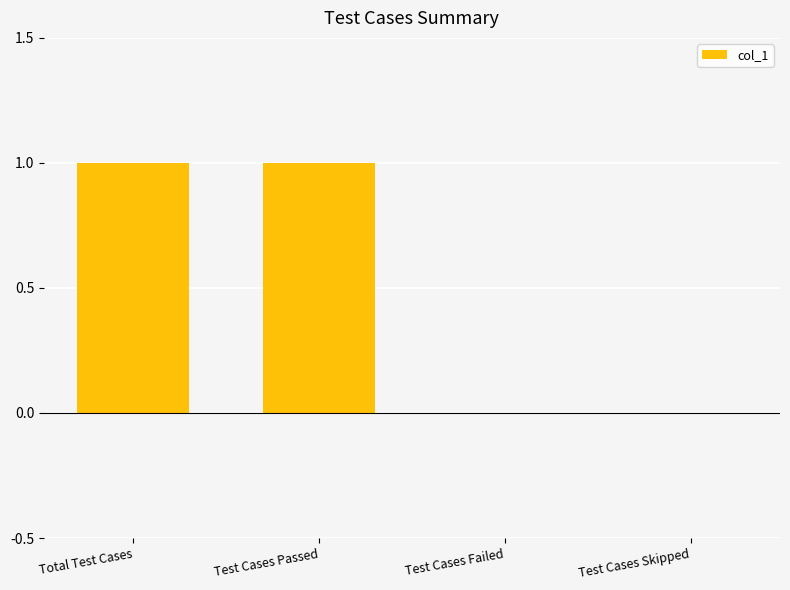

True or false: the data shows 0 at Test Cases Failed.

True